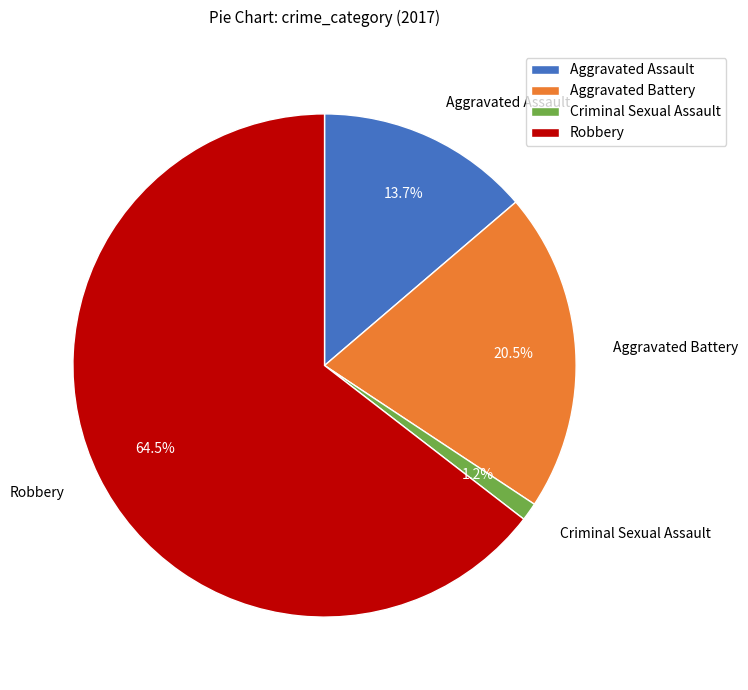

Which category has the smallest portion of the pie?

Criminal Sexual Assault